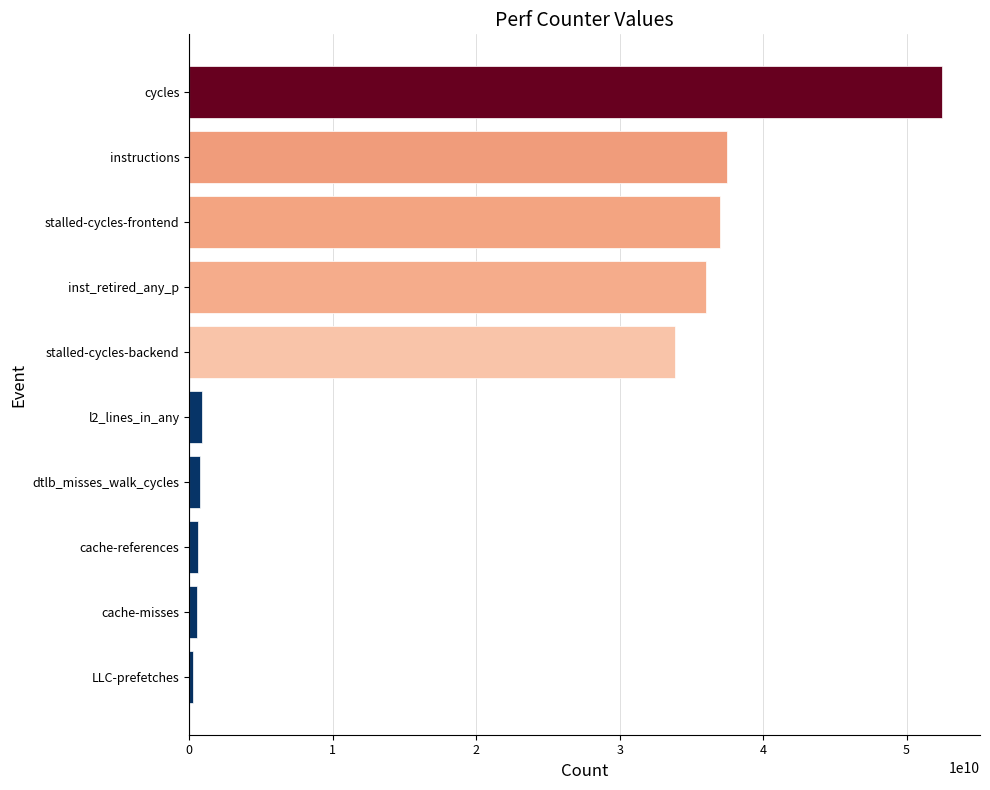

What is the difference between the maximum and second lowest values?

51951746072